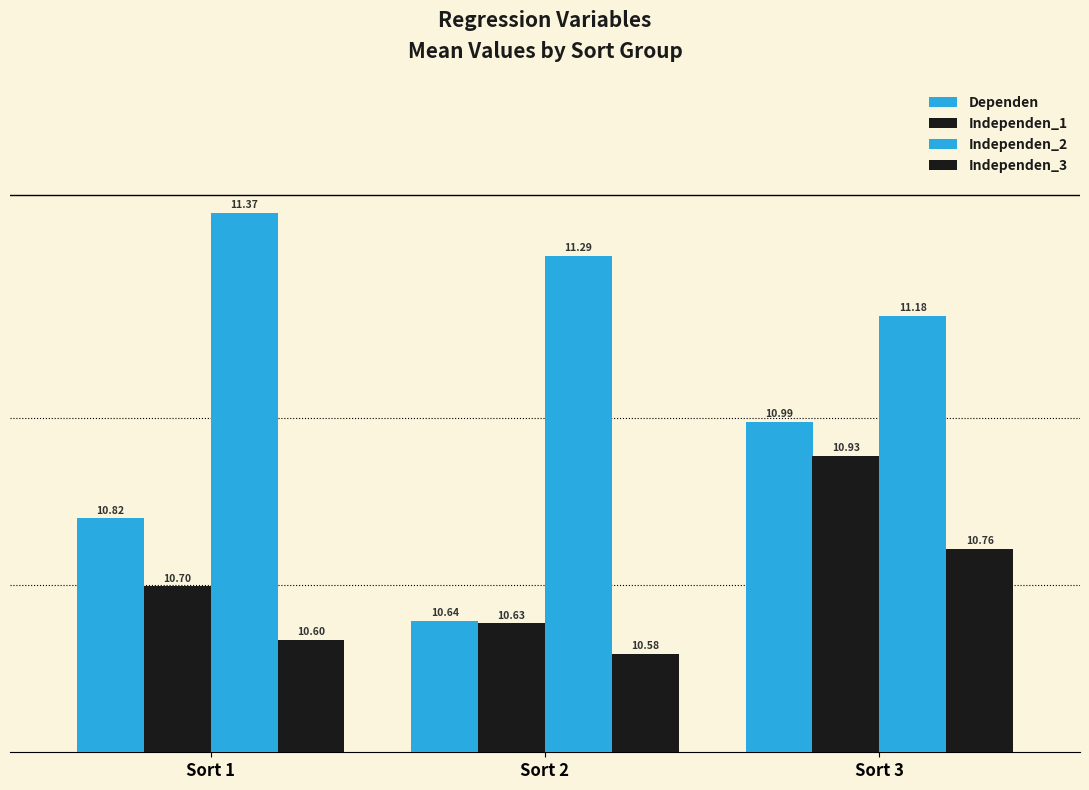

What is the value of the Independen_3 bar at the 3rd from the left?

10.8